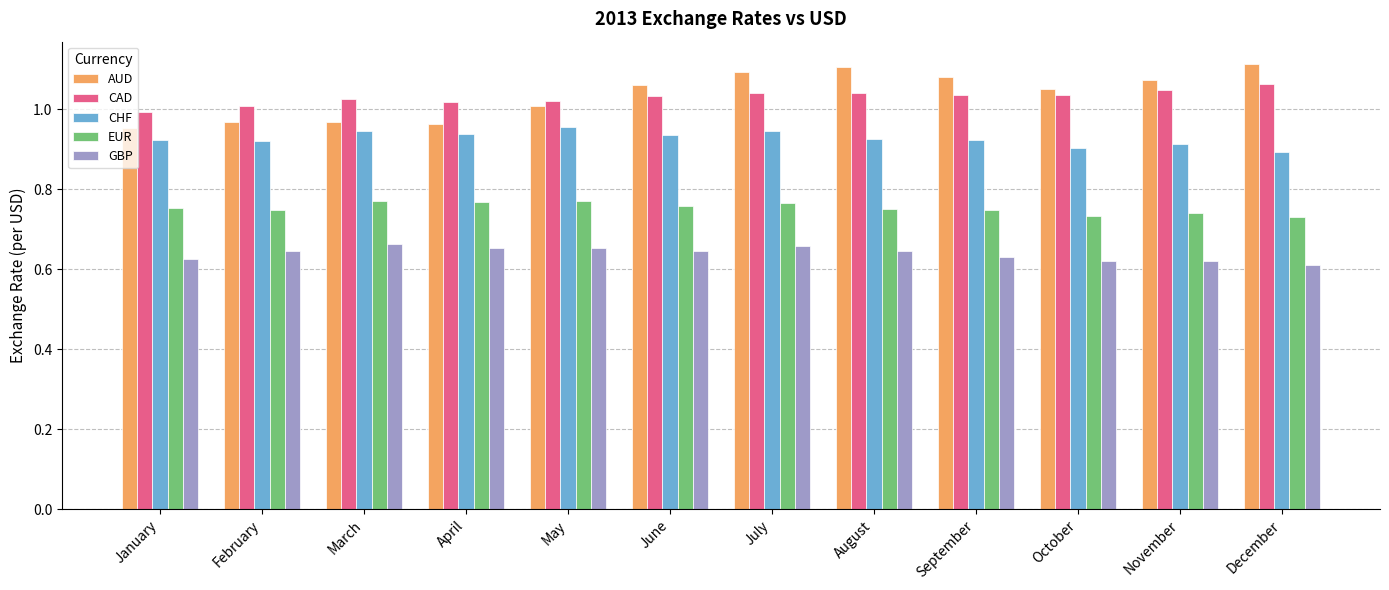

At how many categories does at least one series exceed 0?

12